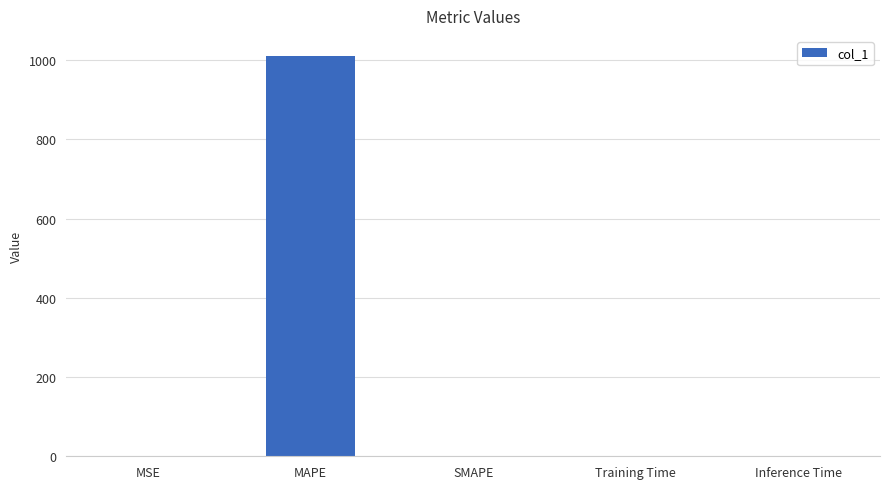

How many data points are above 0?

4